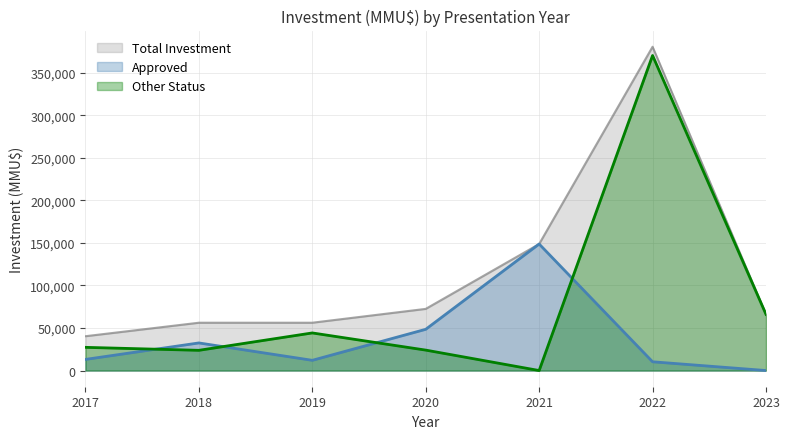

The value of Total Investment at 2020 is 72427. True or false?

True